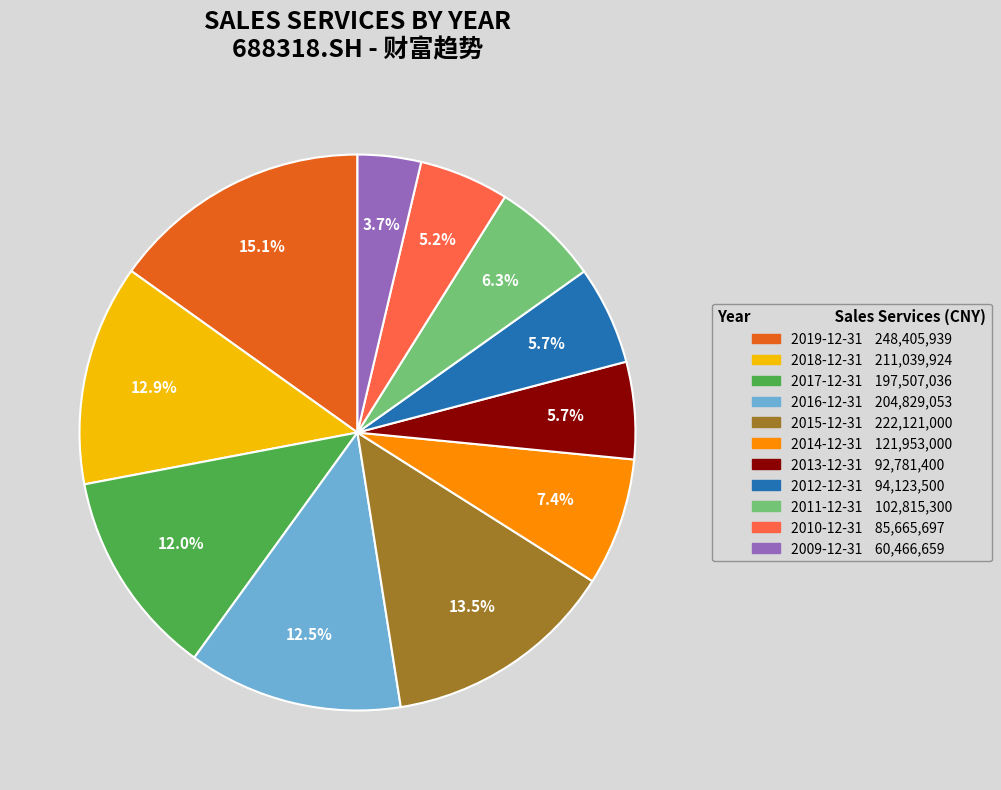

To the nearest percent, what is the combined percentage of 2013-12-31 and 2016-12-31?

18%